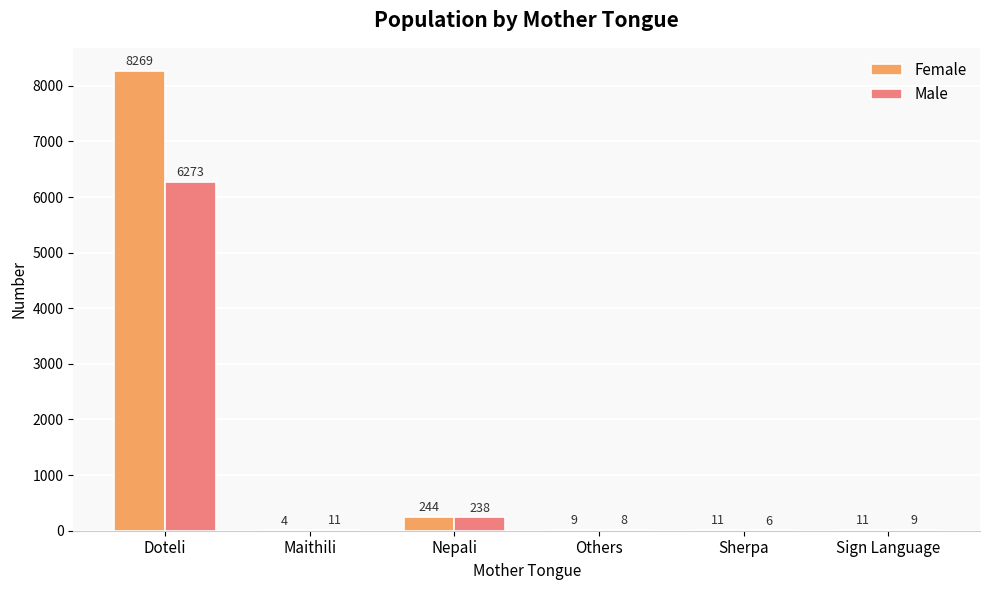

Which category has the highest value across all series?

Doteli